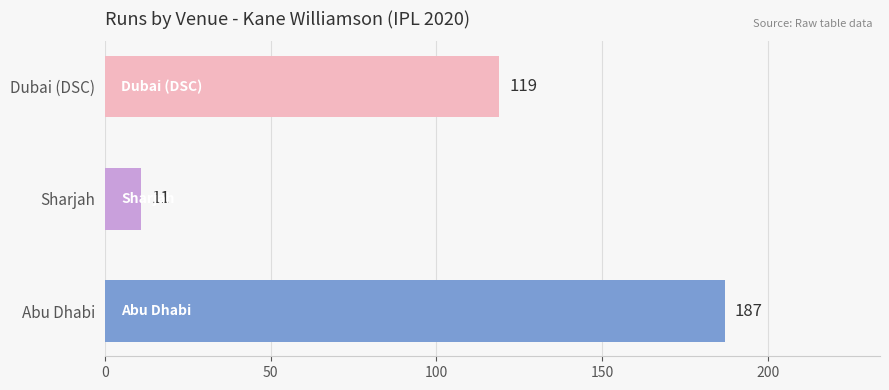

At which label is the value closest to 99?

Dubai (DSC)